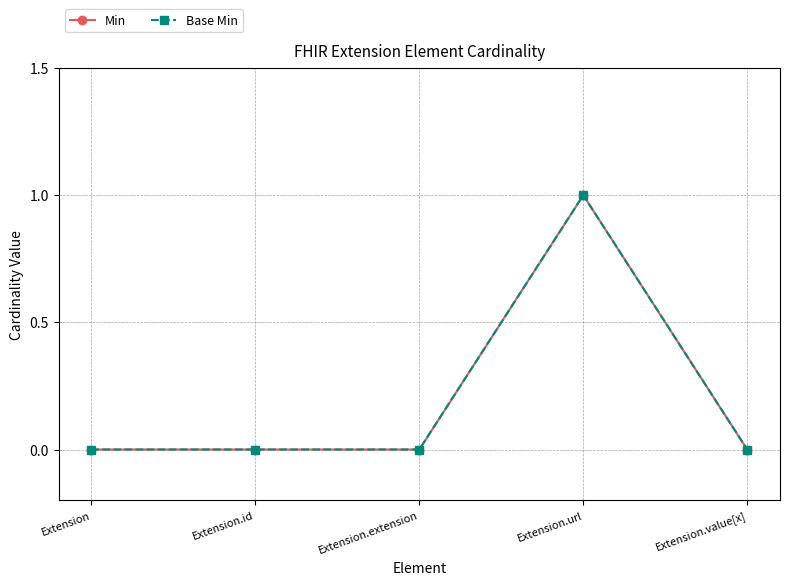

Does the chart have visible grid lines?

Yes